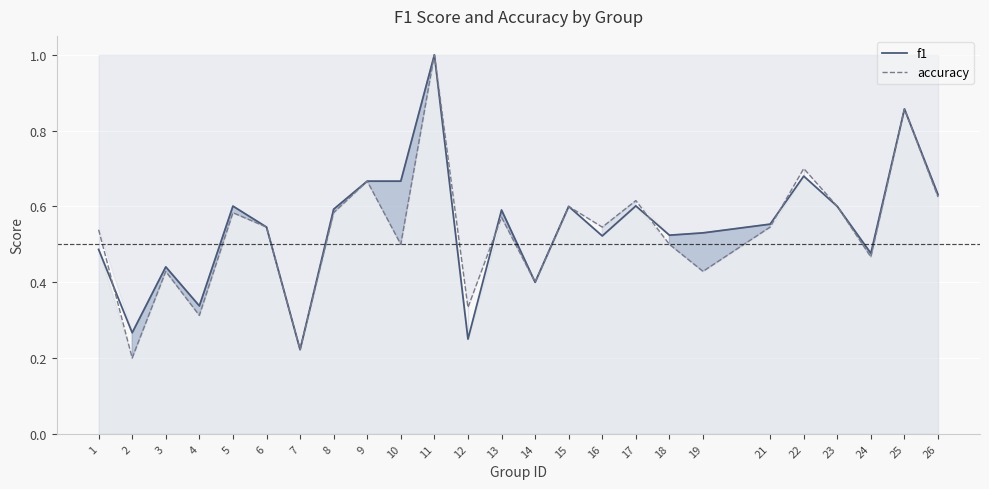

At which category does the chart reach its minimum across all series?

2